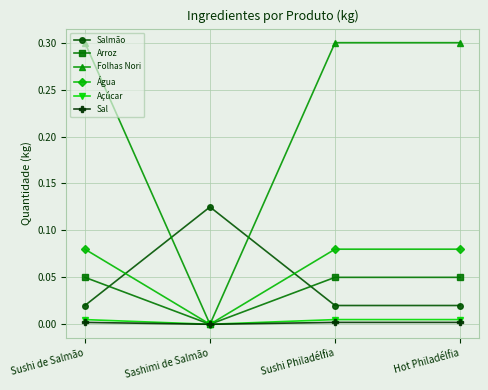

What is the label of the 2nd point from the left?

Sashimi de Salmão